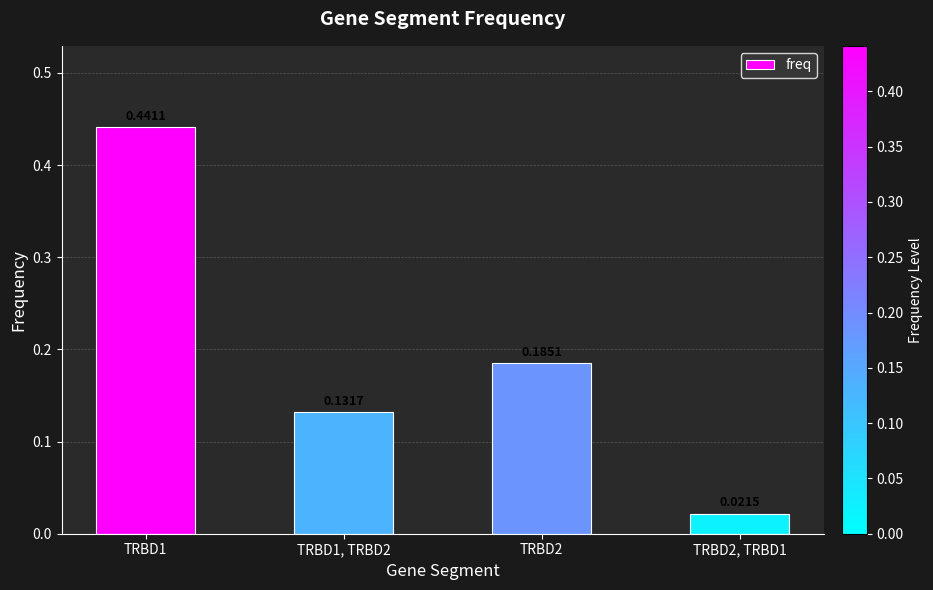

Count the number of data series in this chart.

1